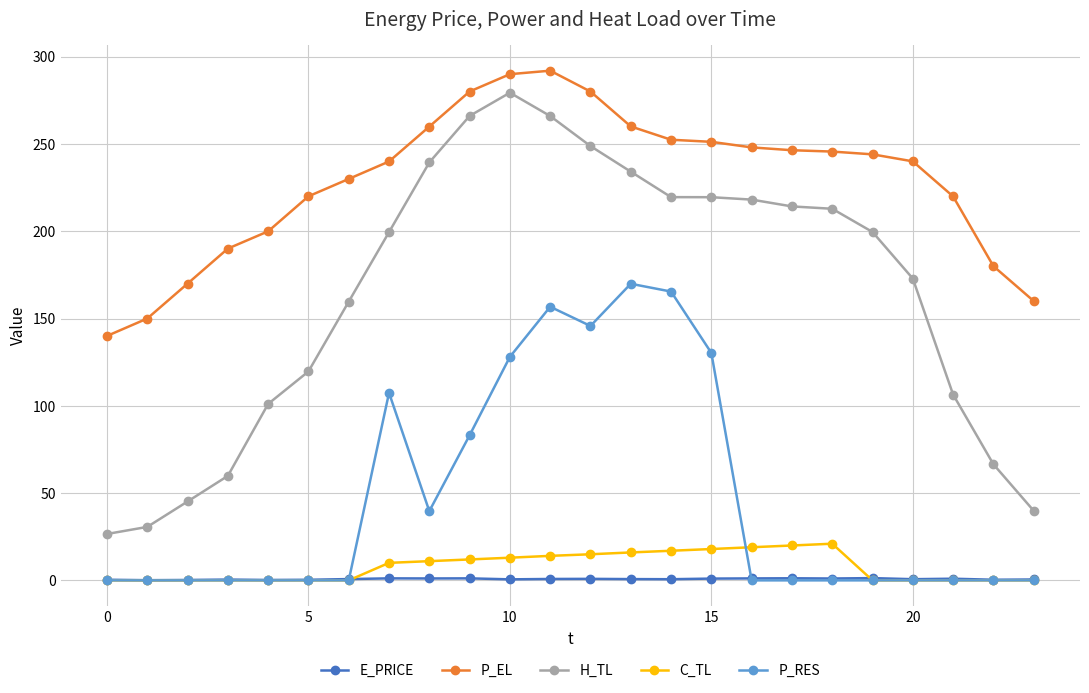

At how many categories does at least one series exceed 134?

24